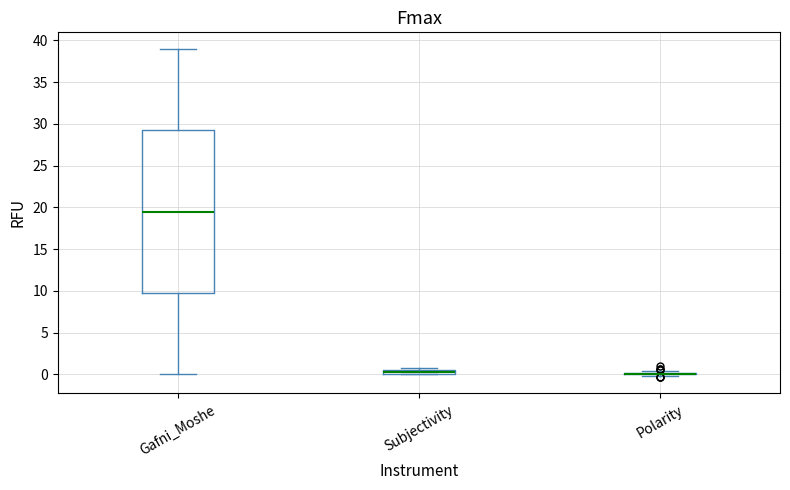

Which box is the tallest, from its lower edge to its upper edge?

Gafni_Moshe